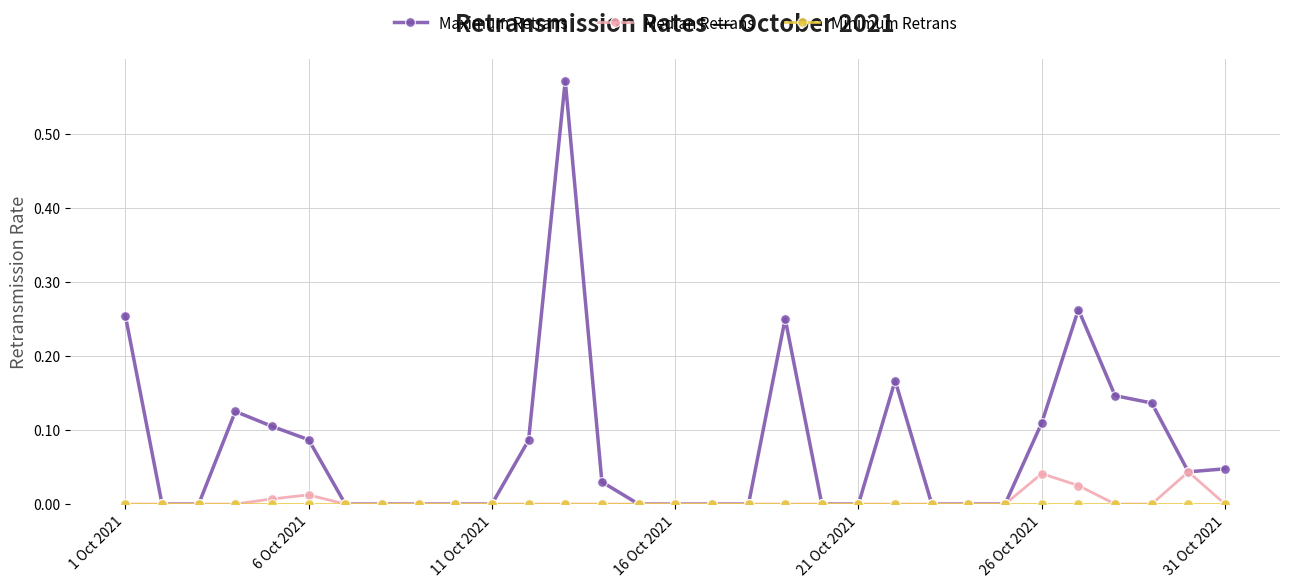

True or false: Median Retrans has more than 2 interior local peaks.

True